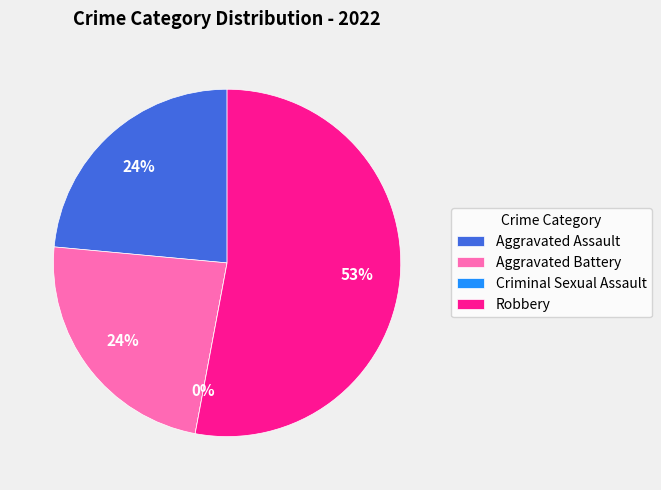

Is there any slice that represents more than half of the pie?

Yes